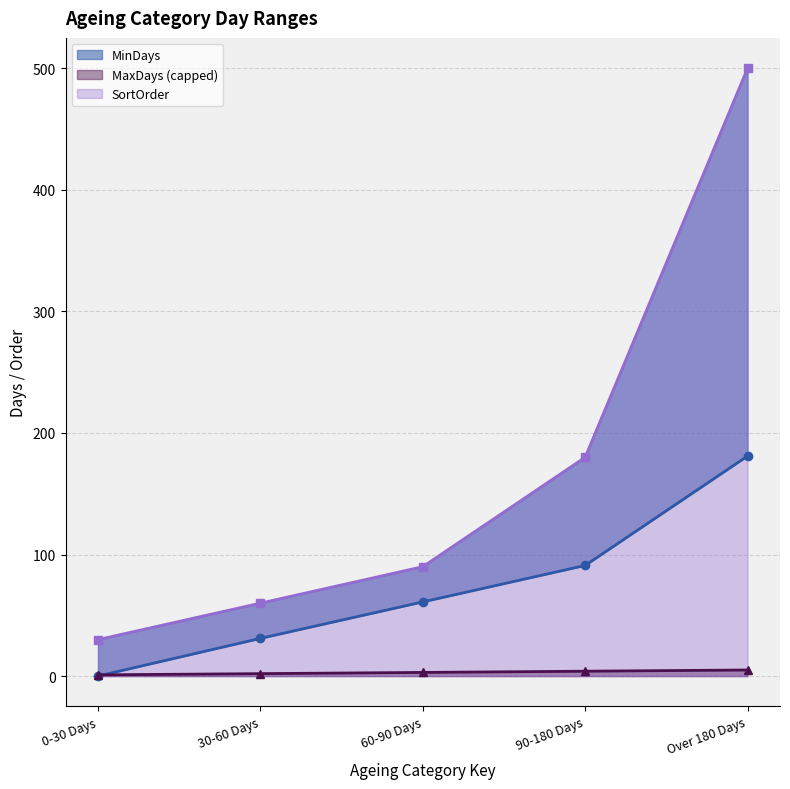

Is it true that SortOrder equals 1 at 0-30 Days?

True